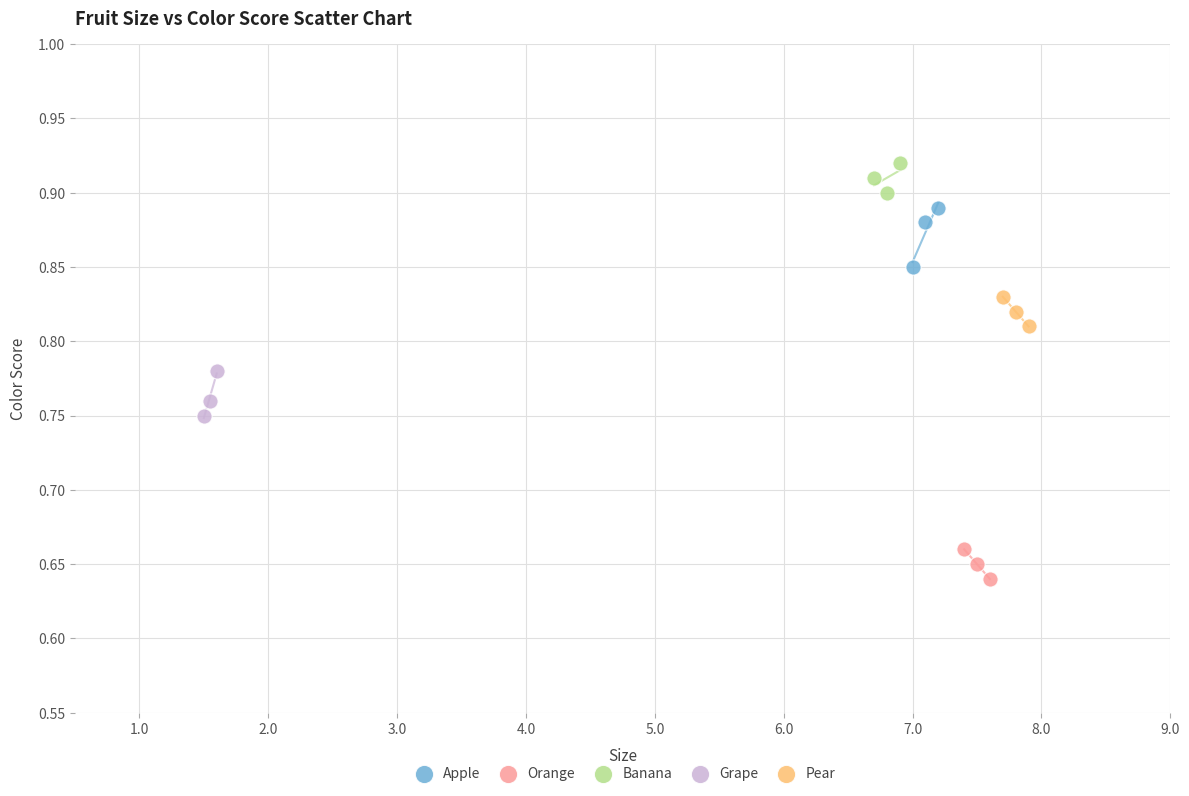

Which series contains the highest Y value?

Banana